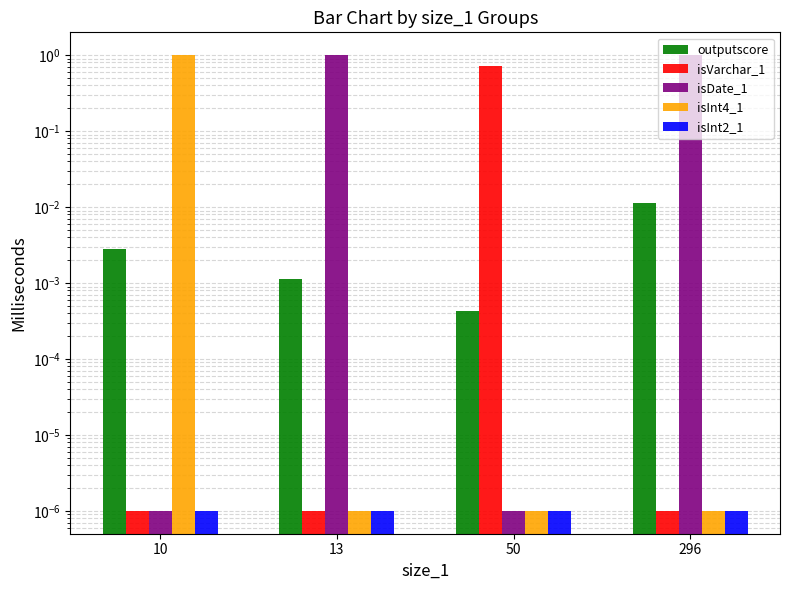

At which label does isInt4_1 reach its minimum?

13